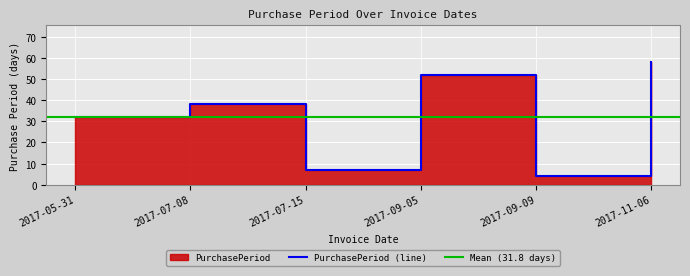

Rank the categories by value from lowest to highest.

2017-09-09, 2017-07-15, 2017-05-31, 2017-07-08, 2017-09-05, 2017-11-06